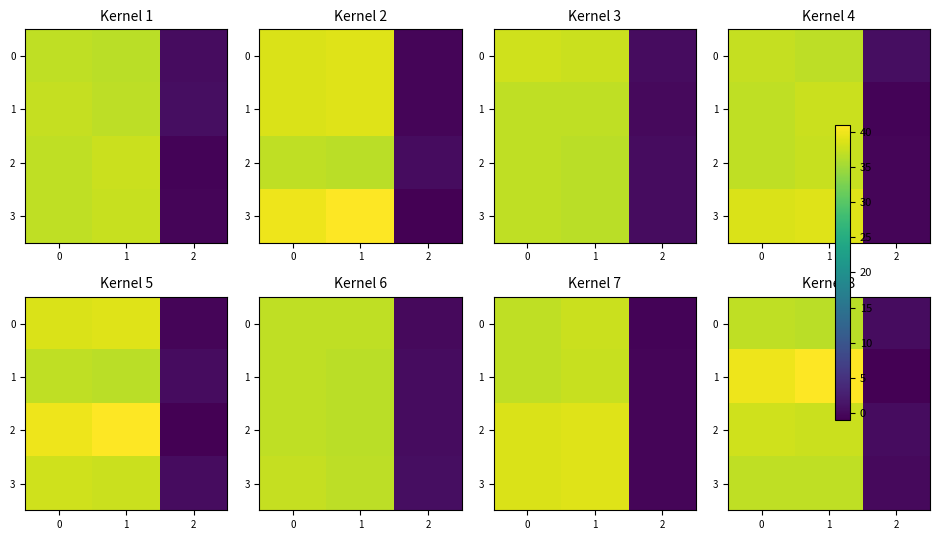

At how many categories does at least one series exceed 8?

2